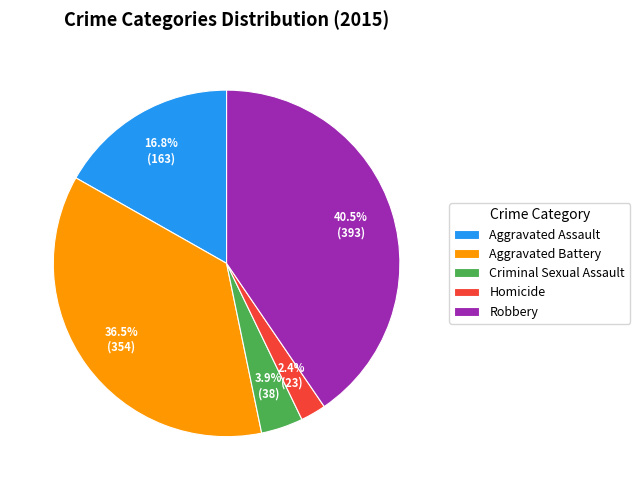

Which slice is the largest?

Robbery